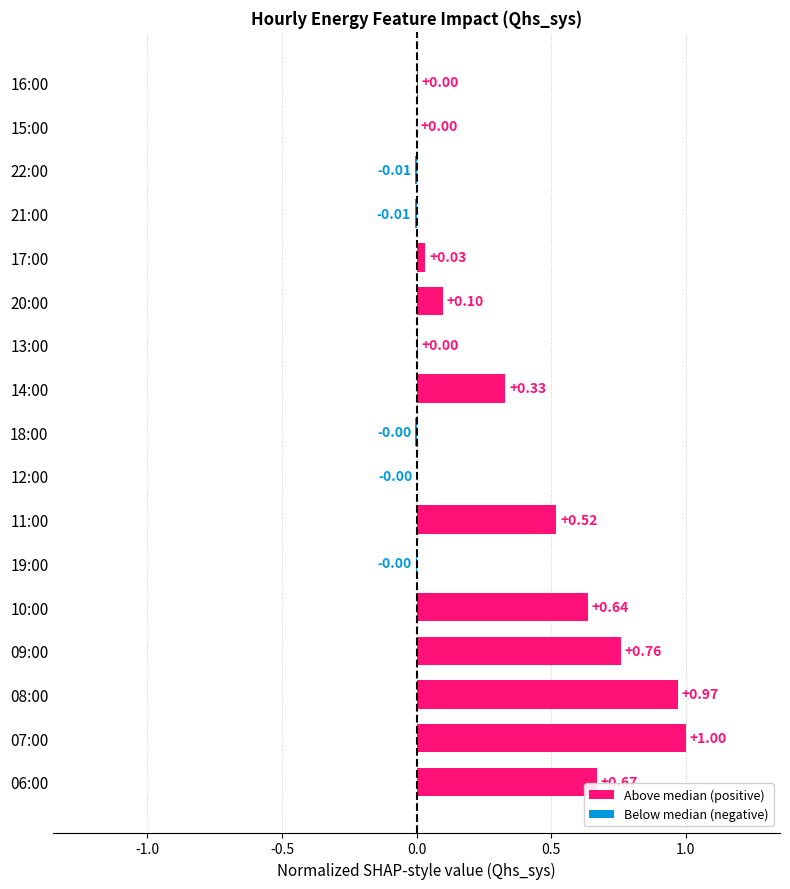

What is the maximum value shown in the chart?

1.0